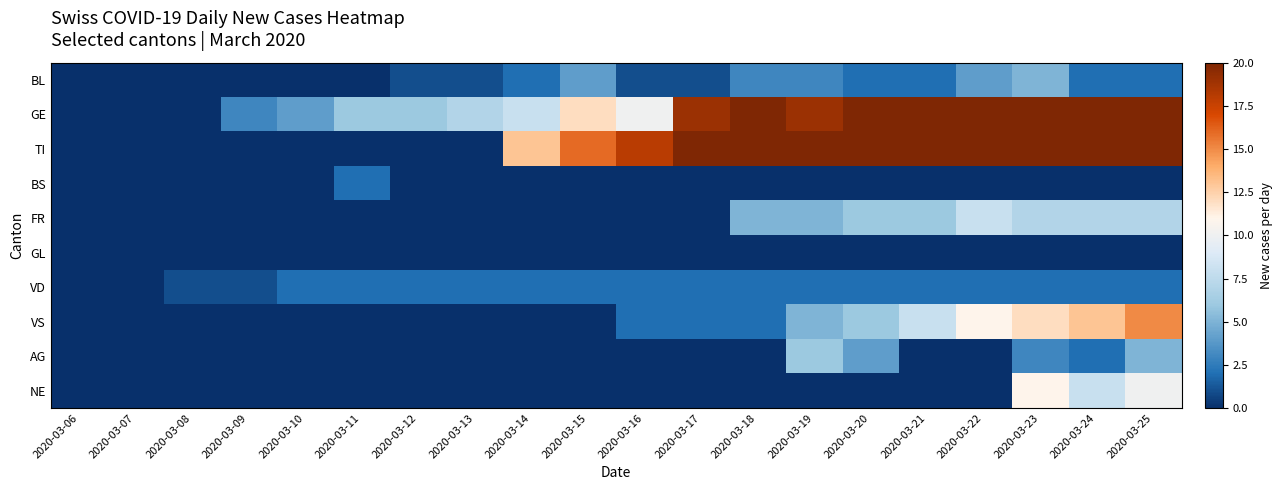

Reading right to left, what are all the values shown in this chart?

BL: 2020-03-25=2	2020-03-24=2	2020-03-23=5	2020-03-22=4	2020-03-21=2	2020-03-20=2	2020-03-19=3	2020-03-18=3	2020-03-17=1	2020-03-16=1	2020-03-15=4	2020-03-14=2	2020-03-13=1	2020-03-12=1	2020-03-11=0	2020-03-10=0	2020-03-09=0	2020-03-08=0	2020-03-07=0	2020-03-06=0
GE: 2020-03-25=50	2020-03-24=41	2020-03-23=43	2020-03-22=36	2020-03-21=25	2020-03-20=22	2020-03-19=19	2020-03-18=20	2020-03-17=19	2020-03-16=10	2020-03-15=12	2020-03-14=8	2020-03-13=7	2020-03-12=6	2020-03-11=6	2020-03-10=4	2020-03-09=3	2020-03-08=0	2020-03-07=0	2020-03-06=0
TI: 2020-03-25=57	2020-03-24=50	2020-03-23=45	2020-03-22=46	2020-03-21=40	2020-03-20=35	2020-03-19=33	2020-03-18=29	2020-03-17=23	2020-03-16=18	2020-03-15=16	2020-03-14=13	2020-03-13=0	2020-03-12=0	2020-03-11=0	2020-03-10=0	2020-03-09=0	2020-03-08=0	2020-03-07=0	2020-03-06=0
BS: 2020-03-25=0	2020-03-24=0	2020-03-23=0	2020-03-22=0	2020-03-21=0	2020-03-20=0	2020-03-19=0	2020-03-18=0	2020-03-17=0	2020-03-16=0	2020-03-15=0	2020-03-14=0	2020-03-13=0	2020-03-12=0	2020-03-11=2	2020-03-10=0	2020-03-09=0	2020-03-08=0	2020-03-07=0	2020-03-06=0
FR: 2020-03-25=7	2020-03-24=7	2020-03-23=7	2020-03-22=8	2020-03-21=6	2020-03-20=6	2020-03-19=5	2020-03-18=5	2020-03-17=0	2020-03-16=0	2020-03-15=0	2020-03-14=0	2020-03-13=0	2020-03-12=0	2020-03-11=0	2020-03-10=0	2020-03-09=0	2020-03-08=0	2020-03-07=0	2020-03-06=0
GL: 2020-03-25=0	2020-03-24=0	2020-03-23=0	2020-03-22=0	2020-03-21=0	2020-03-20=0	2020-03-19=0	2020-03-18=0	2020-03-17=0	2020-03-16=0	2020-03-15=0	2020-03-14=0	2020-03-13=0	2020-03-12=0	2020-03-11=0	2020-03-10=0	2020-03-09=0	2020-03-08=0	2020-03-07=0	2020-03-06=0
VD: 2020-03-25=2	2020-03-24=2	2020-03-23=2	2020-03-22=2	2020-03-21=2	2020-03-20=2	2020-03-19=2	2020-03-18=2	2020-03-17=2	2020-03-16=2	2020-03-15=2	2020-03-14=2	2020-03-13=2	2020-03-12=2	2020-03-11=2	2020-03-10=2	2020-03-09=1	2020-03-08=1	2020-03-07=0	2020-03-06=0
VS: 2020-03-25=15	2020-03-24=13	2020-03-23=12	2020-03-22=11	2020-03-21=8	2020-03-20=6	2020-03-19=5	2020-03-18=2	2020-03-17=2	2020-03-16=2	2020-03-15=0	2020-03-14=0	2020-03-13=0	2020-03-12=0	2020-03-11=0	2020-03-10=0	2020-03-09=0	2020-03-08=0	2020-03-07=0	2020-03-06=0
AG: 2020-03-25=5	2020-03-24=2	2020-03-23=3	2020-03-22=0	2020-03-21=0	2020-03-20=4	2020-03-19=6	2020-03-18=0	2020-03-17=0	2020-03-16=0	2020-03-15=0	2020-03-14=0	2020-03-13=0	2020-03-12=0	2020-03-11=0	2020-03-10=0	2020-03-09=0	2020-03-08=0	2020-03-07=0	2020-03-06=0
NE: 2020-03-25=10	2020-03-24=8	2020-03-23=11	2020-03-22=0	2020-03-21=0	2020-03-20=0	2020-03-19=0	2020-03-18=0	2020-03-17=0	2020-03-16=0	2020-03-15=0	2020-03-14=0	2020-03-13=0	2020-03-12=0	2020-03-11=0	2020-03-10=0	2020-03-09=0	2020-03-08=0	2020-03-07=0	2020-03-06=0